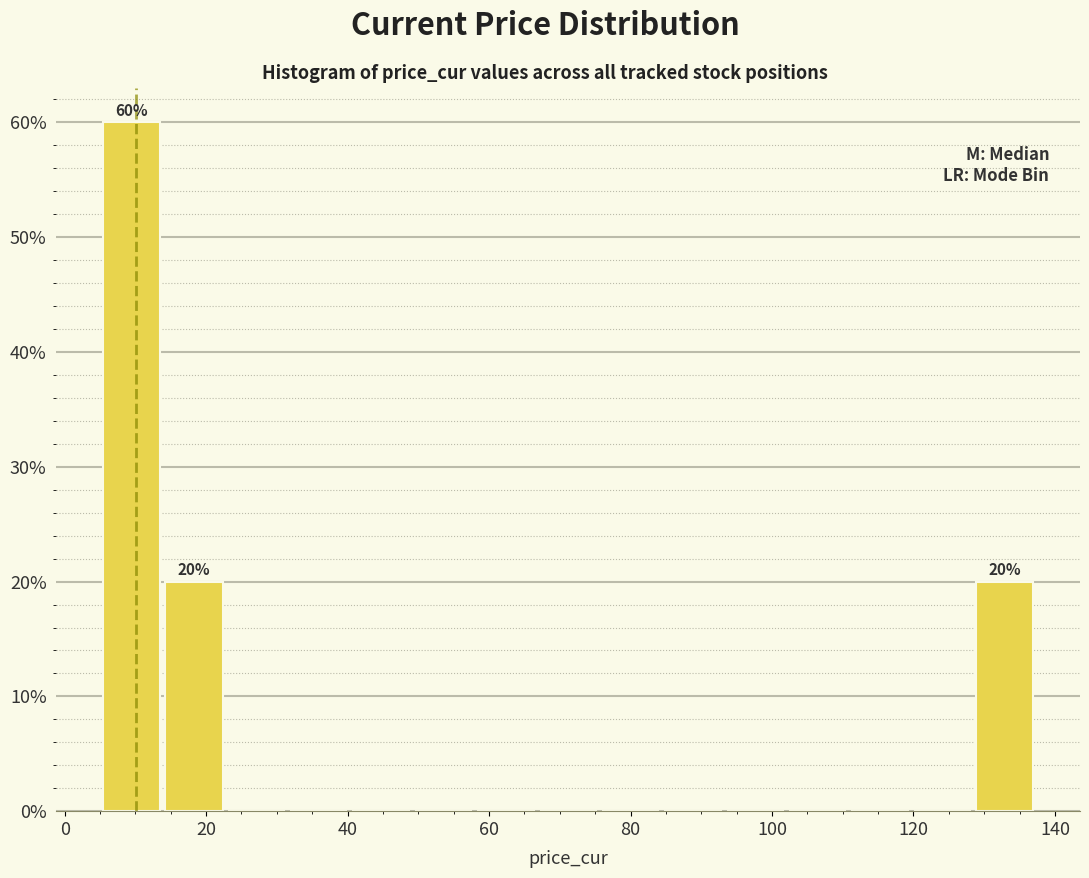

Over which range of the x-axis is the bar tallest?

6 to 14